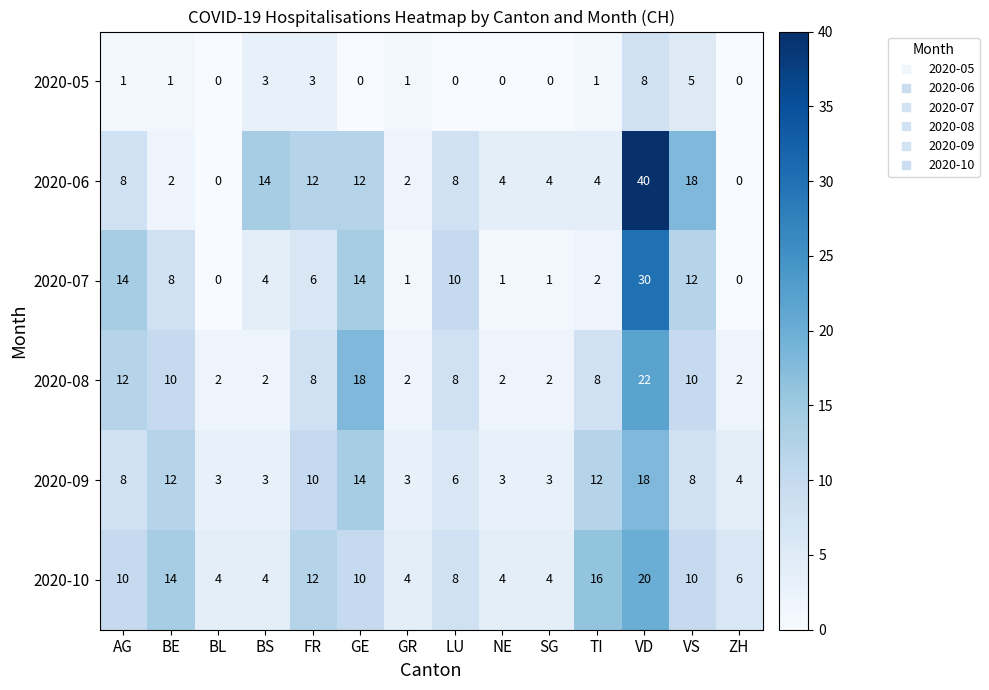

List the series in order of their peak value, highest first.

2020-06, 2020-07, 2020-08, 2020-10, 2020-09, 2020-05